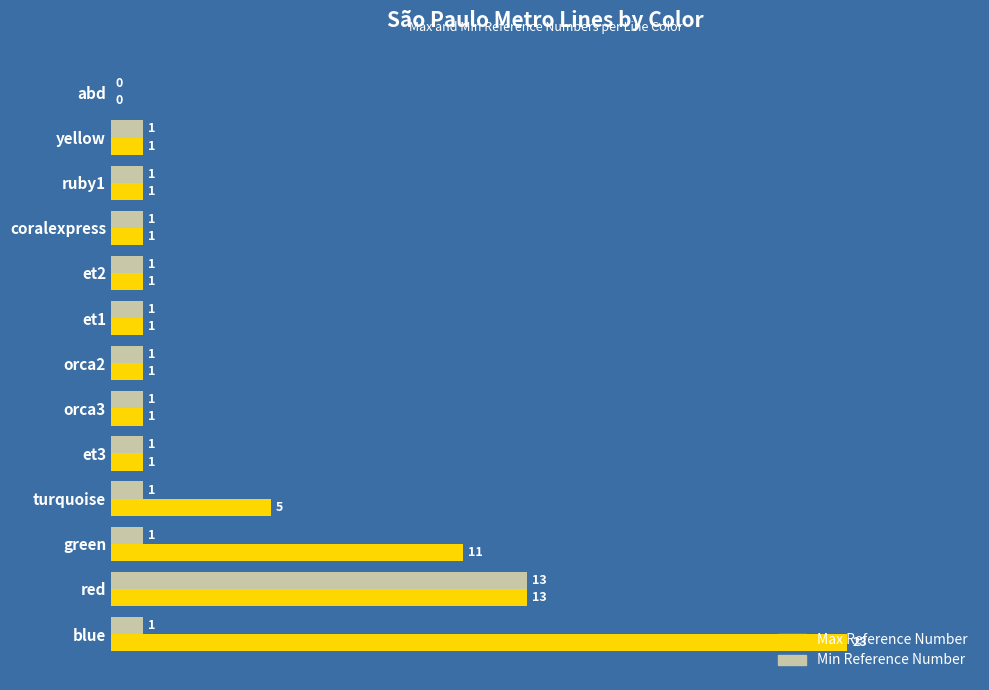

What is the maximum value shown in the chart?

23